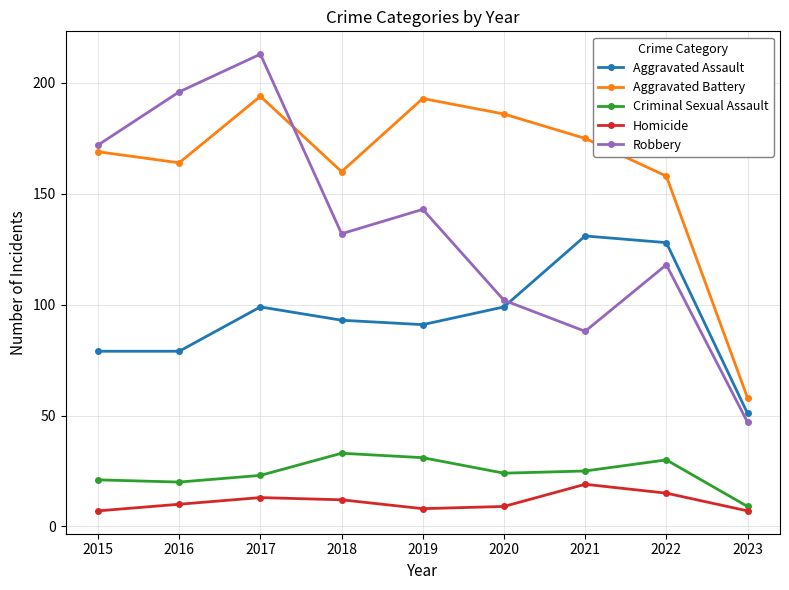

True or false: Robbery and Aggravated Assault cross at least once.

True